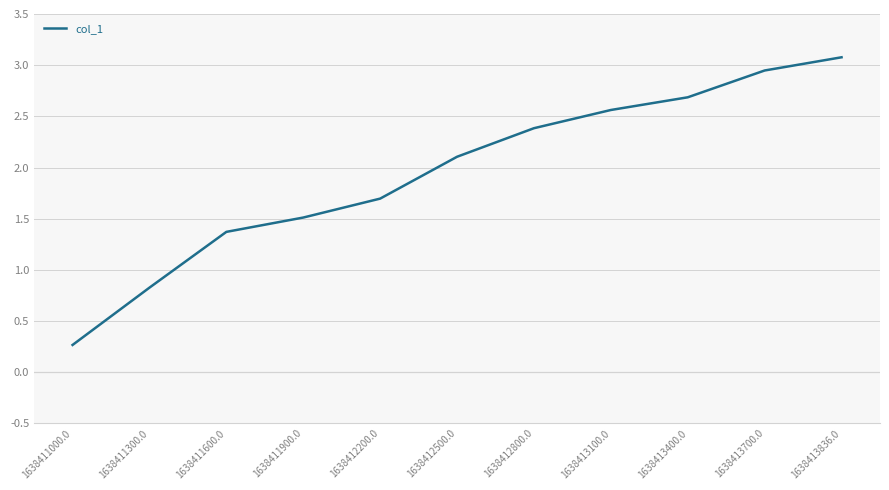

Rank the categories by value from lowest to highest.

1638411000.0, 1638411300.0, 1638411600.0, 1638411900.0, 1638412200.0, 1638412500.0, 1638412800.0, 1638413100.0, 1638413400.0, 1638413700.0, 1638413836.0